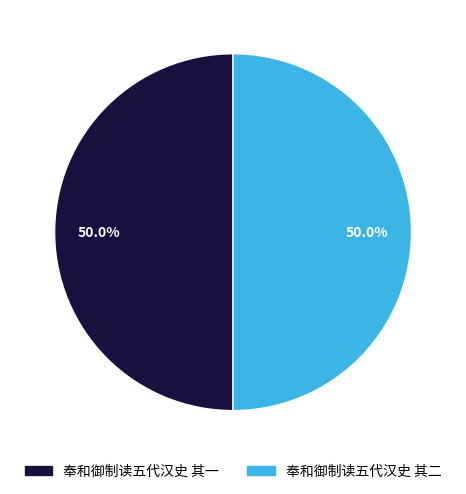

Approximately how many times larger is the value at 奉和御制读五代汉史 其一 compared to 奉和御制读五代汉史 其二?

1.0